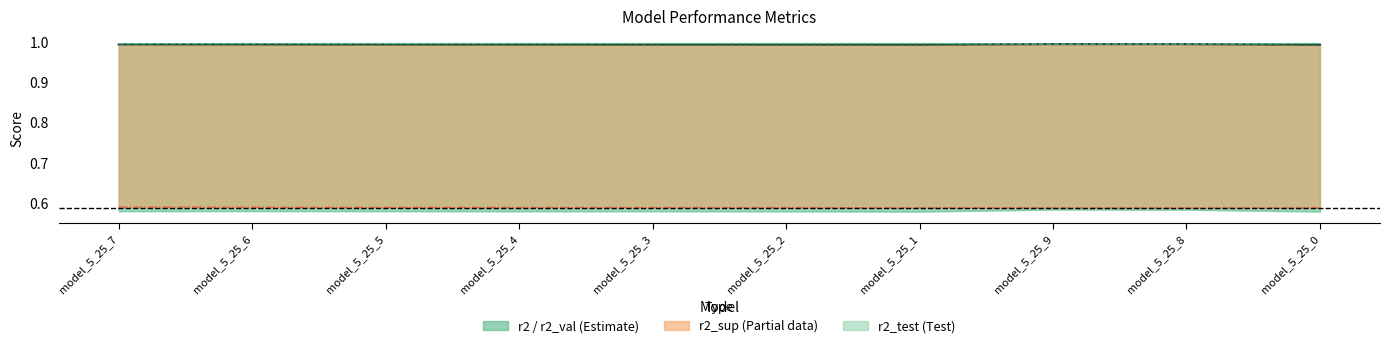

What is the average value of the r2 series?

1.0